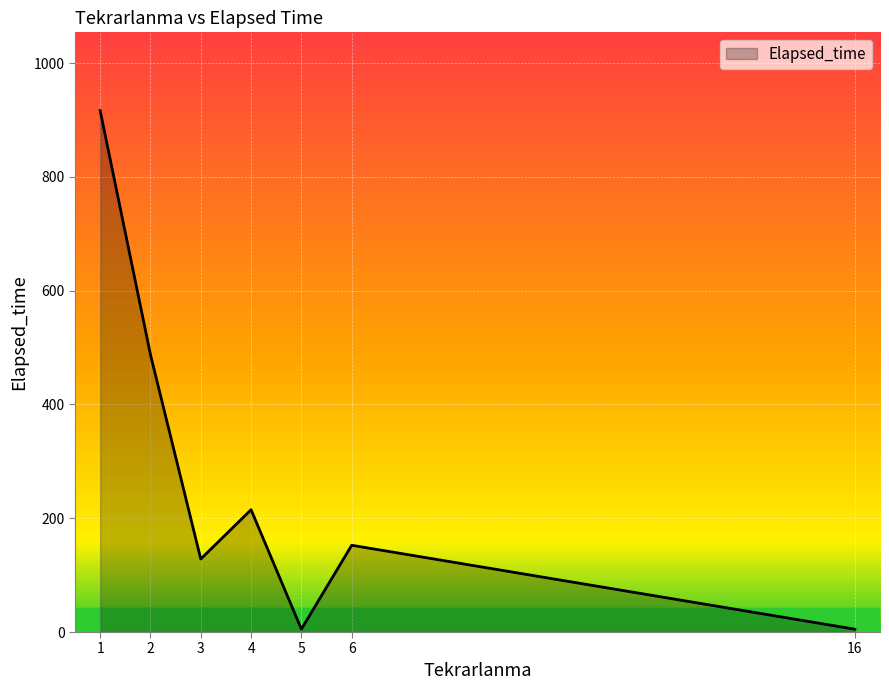

What is the difference between the values at 1 and 4?

701.7